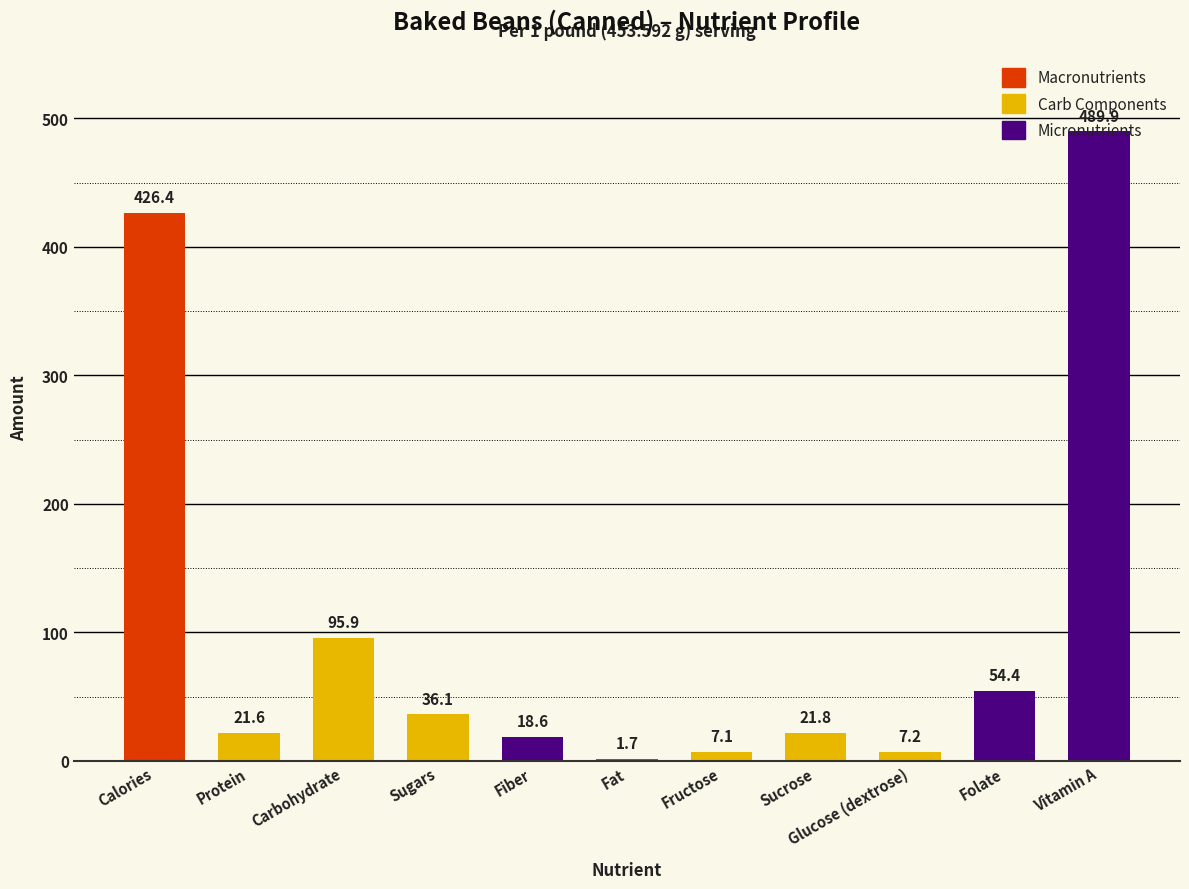

What is the change in value from Sugars to Fiber?

-17.5